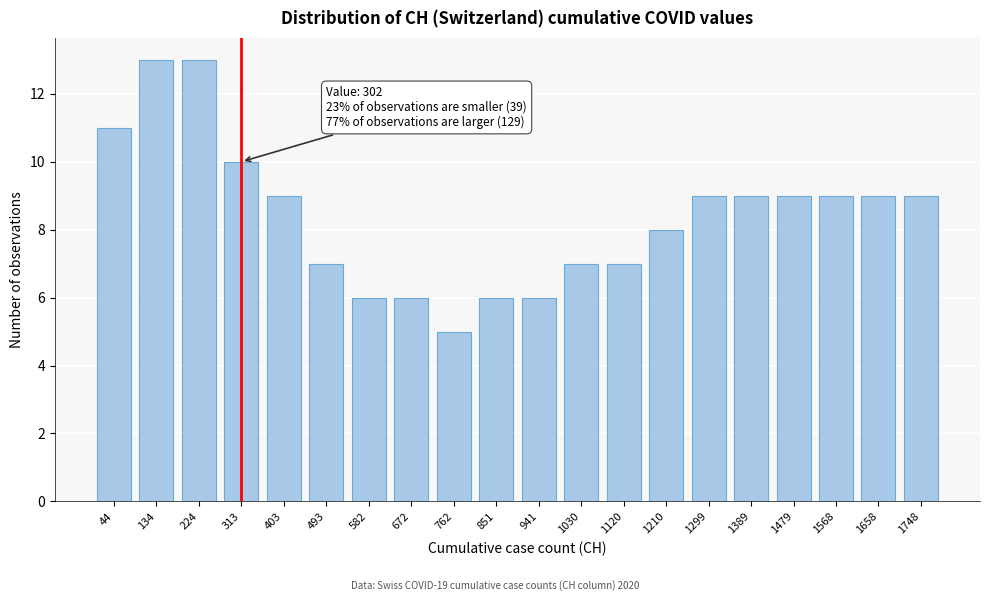

Reading left to right, extract all data points from this chart.

11	13	13	10	9	7	6	6	5	6	6	7	7	8	9	9	9	9	9	9